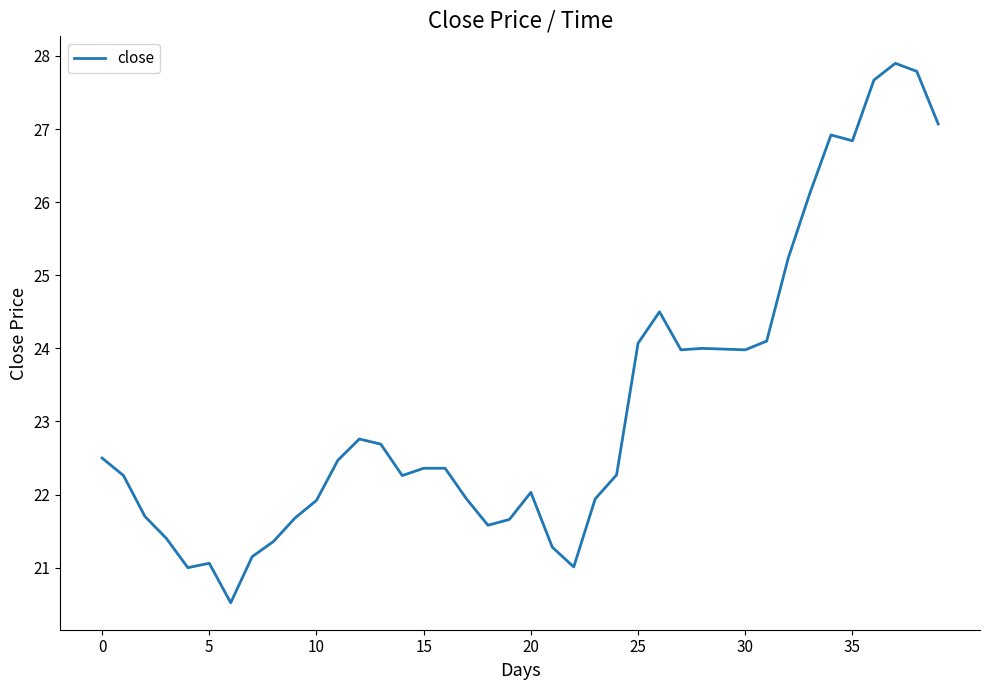

What is the greatest value displayed?

27.9